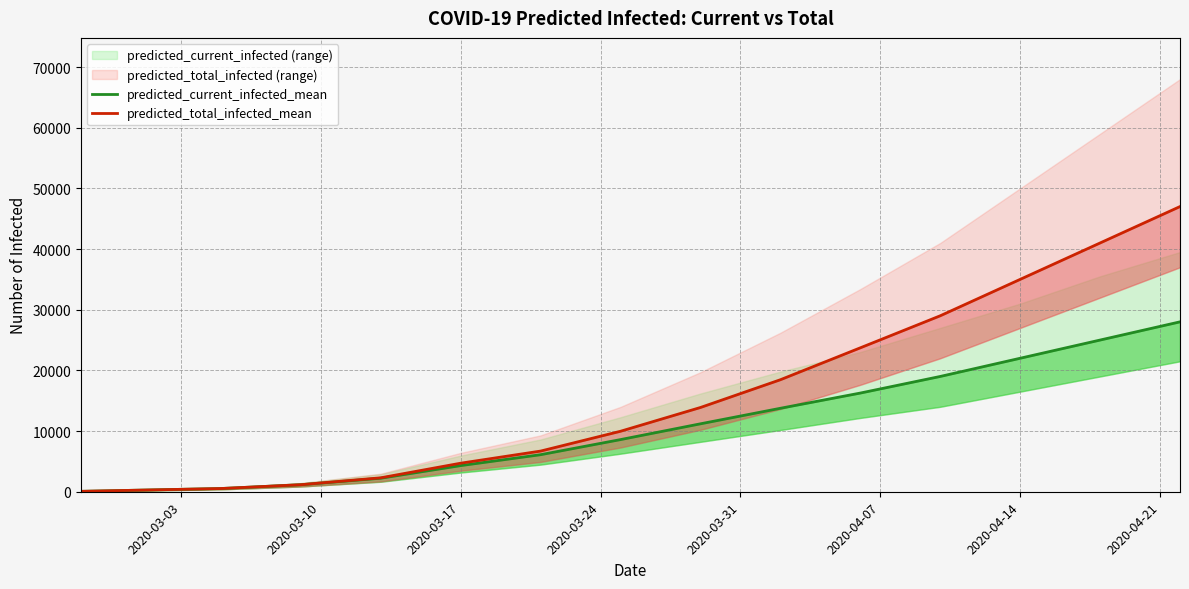

True or false: predicted_total_infected_mean and predicted_current_infected_mean cross at least once.

False